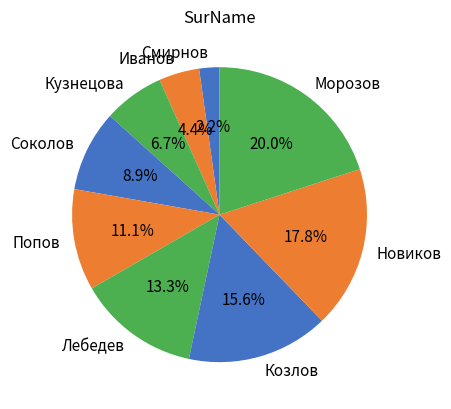

Approximately how many times larger is the value at Кузнецова compared to Новиков?

0.4